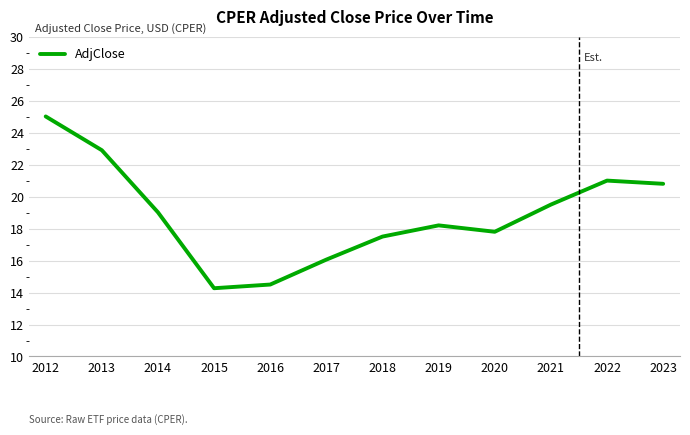

Reading right to left, what are all the values shown in this chart?

2023=20.8	2022=21.0	2021=19.5	2020=17.8	2019=18.2	2018=17.5	2017=16.1	2016=14.5	2015=14.3	2014=19.0	2013=22.9	2012=25.0